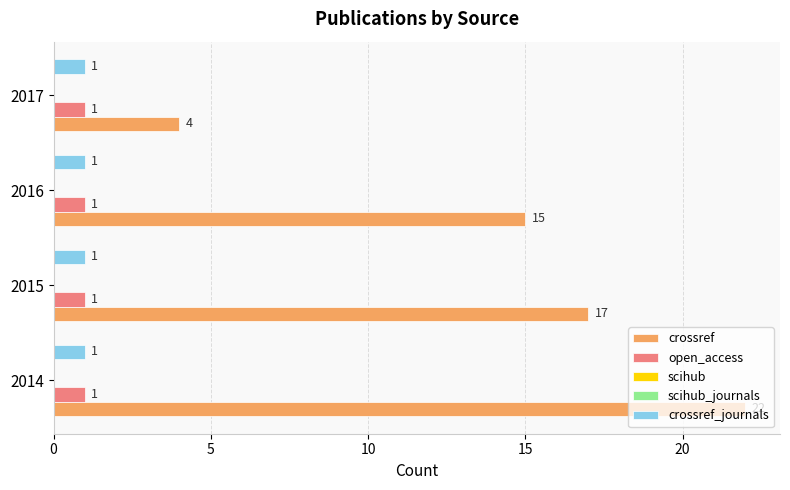

Which series has the widest spread of values?

crossref